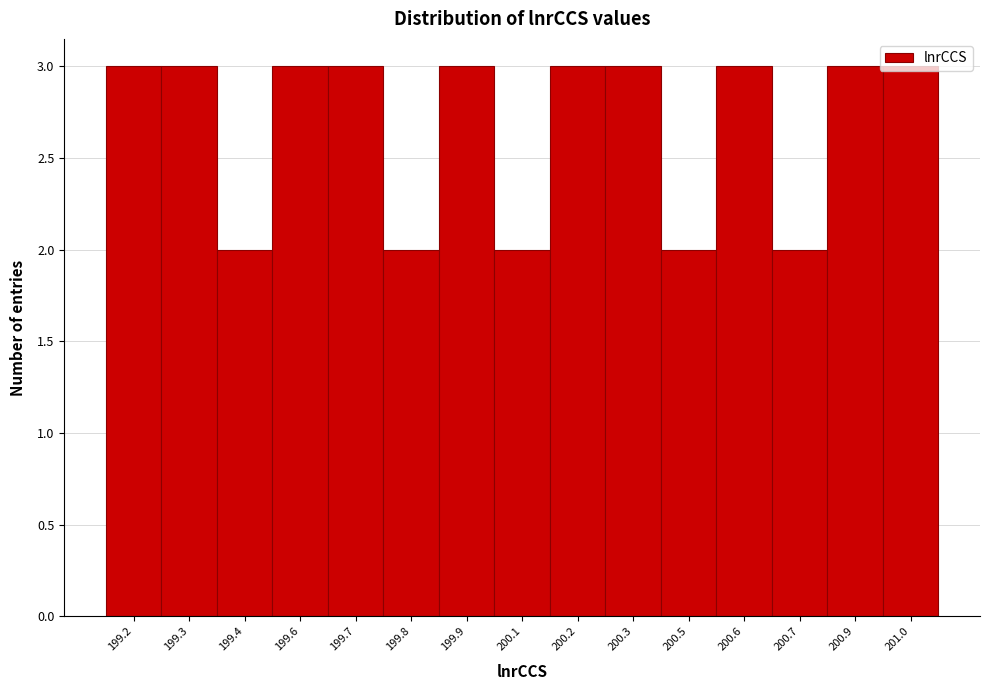

Between 200.1 and 200.9, which is larger?

200.9